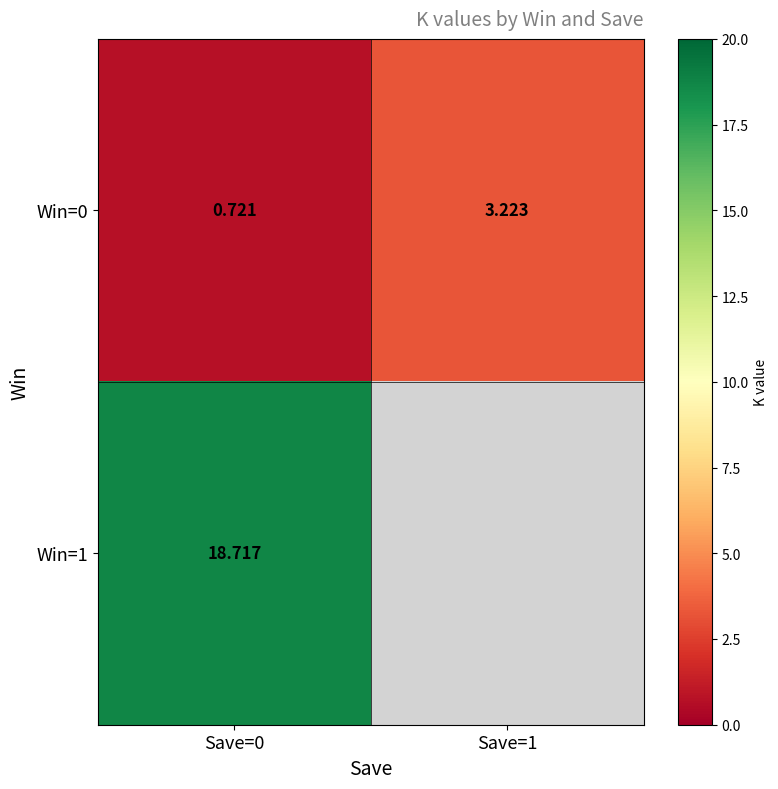

Between Save=0 and Save=1, which is larger?

Save=1